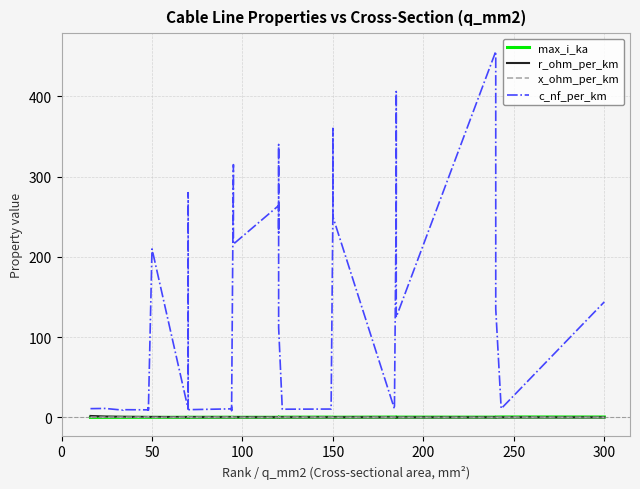

Reading right to left, extract all data points from this chart.

max_i_ka: 0.6	0.6	0.5	0.4	0.4	0.5	0.4	0.4	0.5	0.3	0.3	0.3	0.5	0.5	0.4	0.4	0.4	0.3	0.3	0.2	0.3	0.2	0.3	0.3	0.3	0.3	0.3	0.3	0.2	0.2	0.3	0.1	0.2	0.2	0.2	0.2	0.2	0.2	0.1	0.1
r_ohm_per_km: 0.1	0.1	0.1	0.1	0.1	0.1	0.2	0.2	0.2	0.2	0.2	0.2	0.2	0.2	0.2	0.2	0.2	0.3	0.3	0.2	0.3	0.3	0.3	0.3	0.3	0.3	0.4	0.4	0.4	0.4	0.4	0.6	0.6	0.6	0.6	0.6	0.8	0.8	1.2	1.9
x_ohm_per_km: 0.1	0.3	0.1	0.1	0.1	0.2	0.1	0.1	0.3	0.1	0.1	0.1	0.3	0.3	0.3	0.3	0.2	0.1	0.1	0.1	0.1	0.1	0.3	0.4	0.3	0.3	0.4	0.5	0.1	0.1	0.3	0.1	0.5	0.3	0.3	0.4	0.4	0.4	0.3	0.3
c_nf_per_km: 144.0	11.0	135.0	304.0	456.0	125.0	406.0	273.0	10.8	250.0	360.0	261.0	11.2	10.5	10.3	11.1	112.0	340.0	230.0	264.0	216.0	315.0	10.0	8.7	13.2	10.8	9.7	8.4	190.0	280.0	10.4	210.0	8.0	10.1	12.2	9.5	9.7	9.2	11.2	11.0